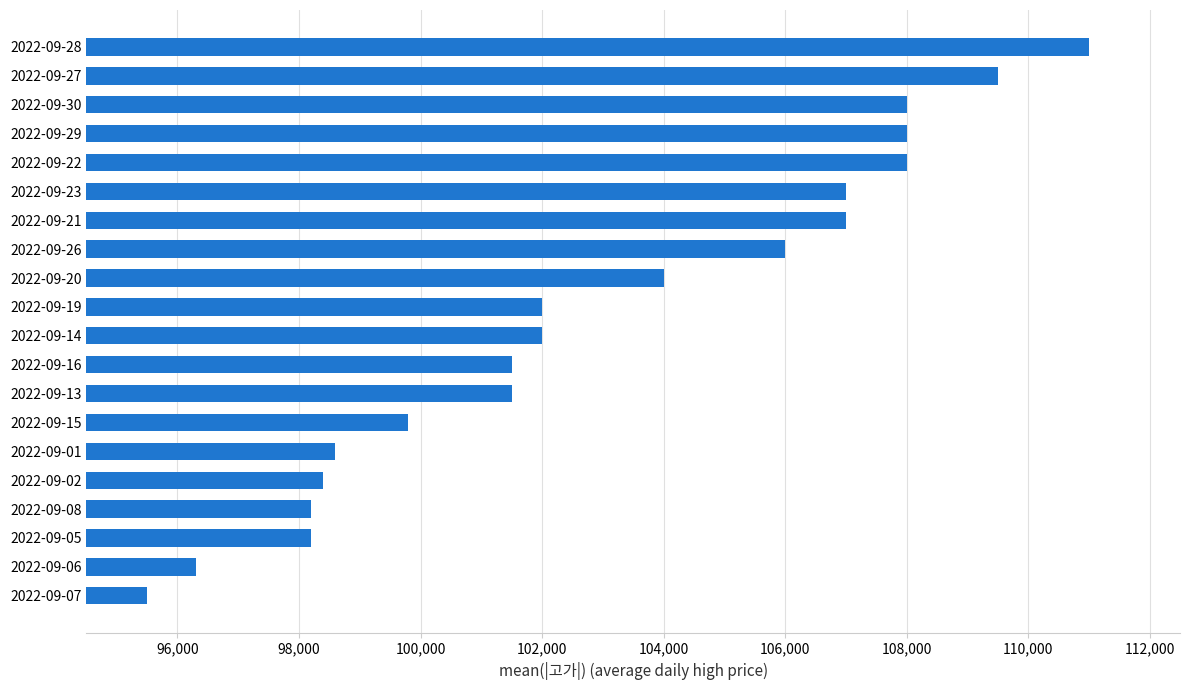

What is the value of the 11th bar from the top?

102000